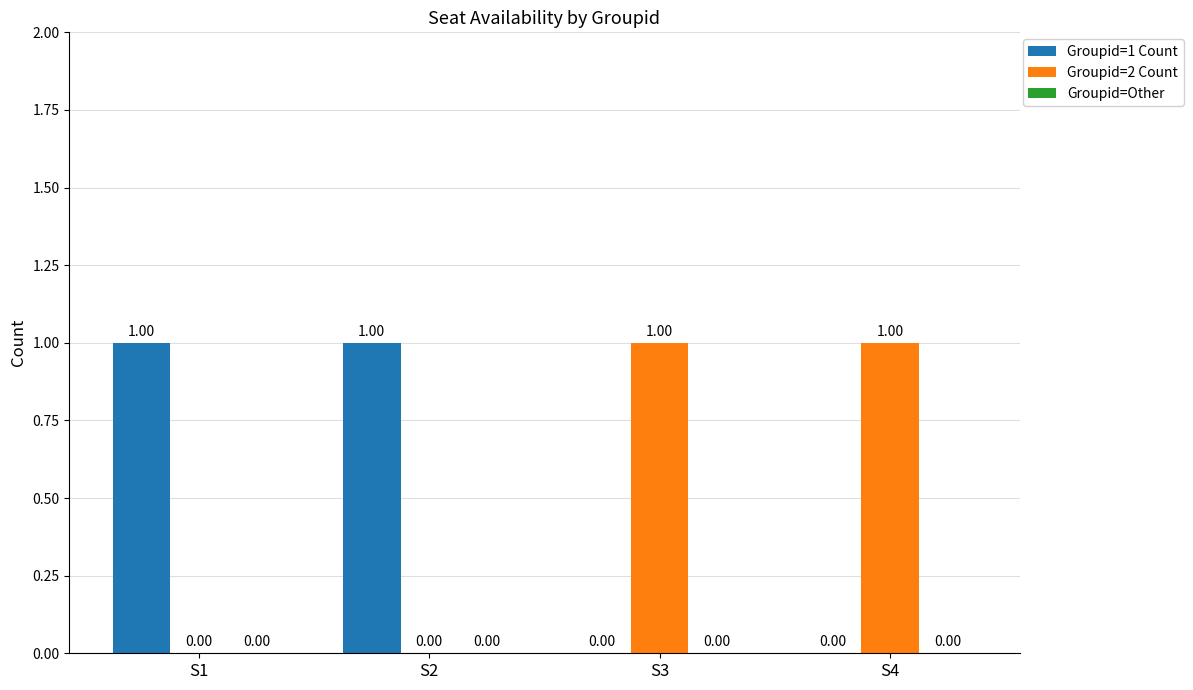

Is the value of Groupid=2 Count at S1 greater than the value of Groupid=1 Count at S1?

No